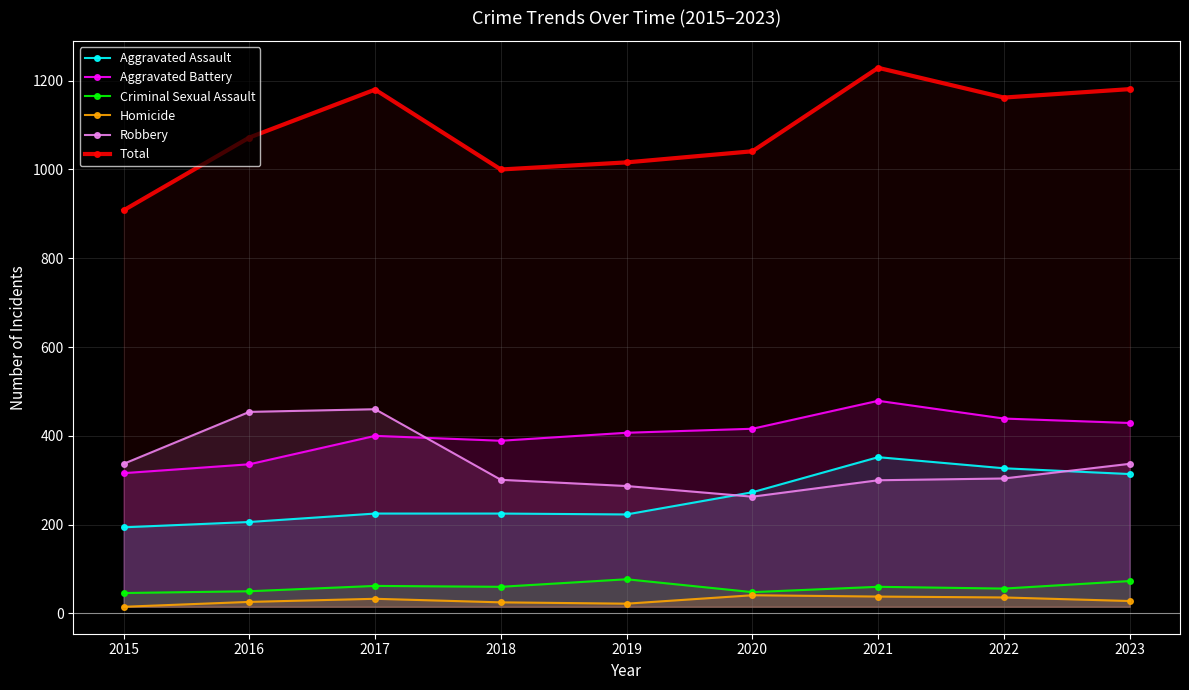

Rank the categories by Aggravated Battery value from lowest to highest.

2015, 2016, 2018, 2017, 2019, 2020, 2023, 2022, 2021